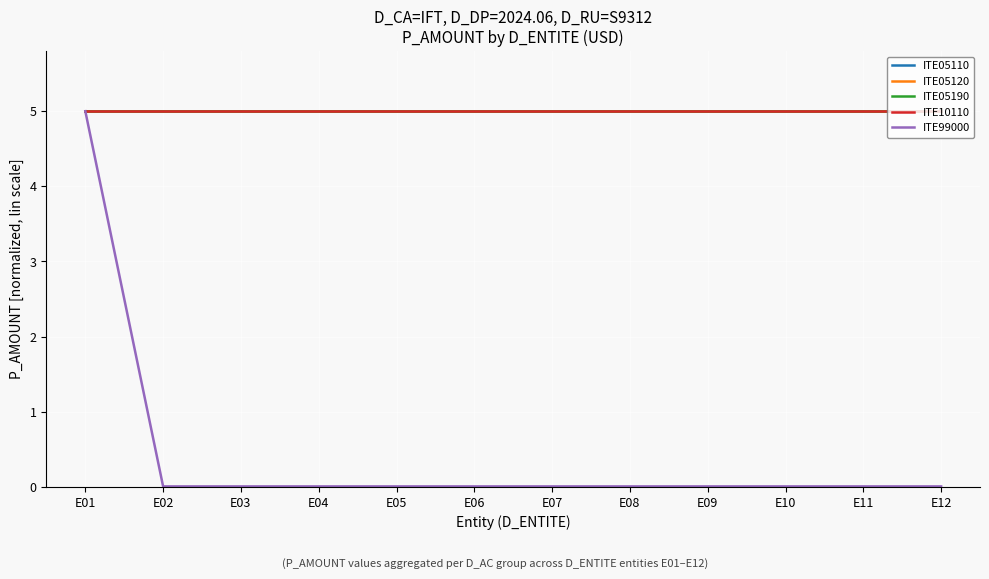

What is the average value of the ITE05110 series?

5.0